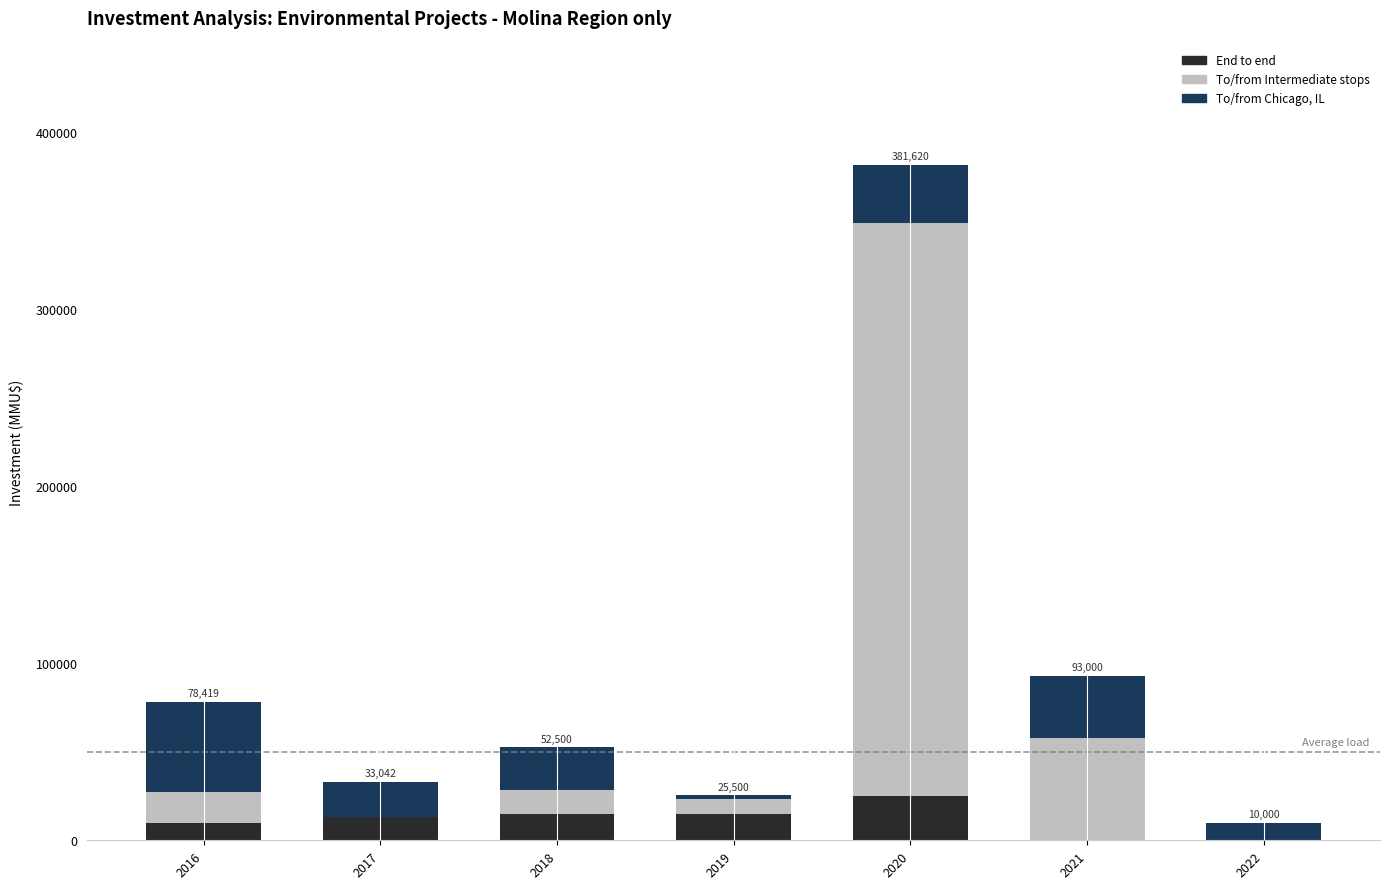

How many categories are shown in the chart?

7